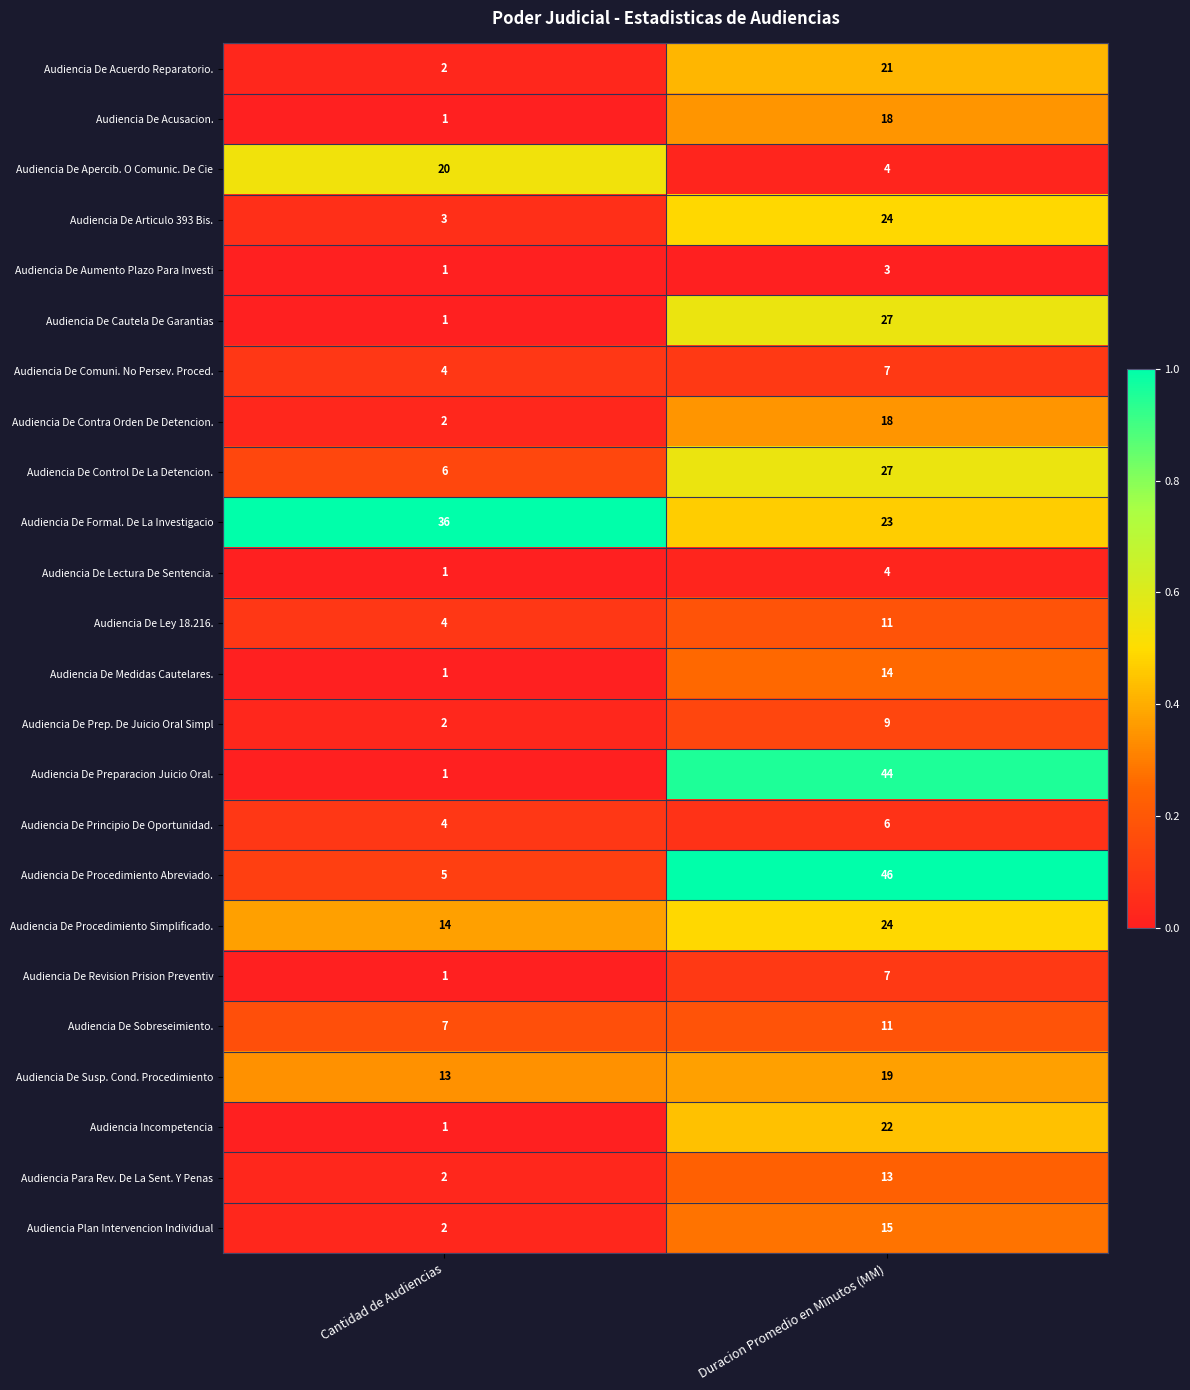

What is the sum of the Audiencia De Prep. De Juicio Oral Simpl values at Cantidad de Audiencias and Duracion Promedio en Minutos (MM)?

11